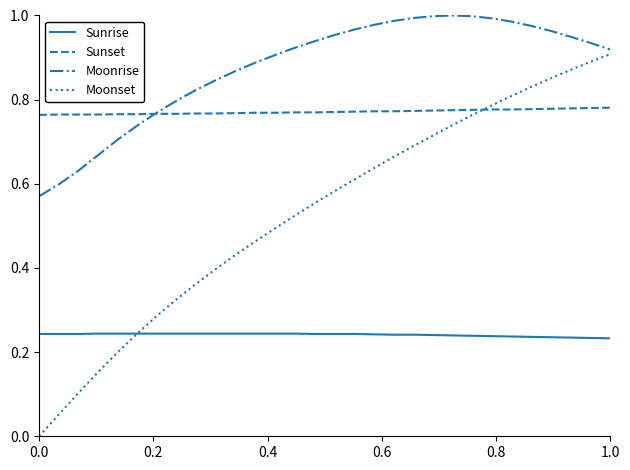

List the series in order of their overall mean, highest first.

Moonrise, Sunset, Moonset, Sunrise